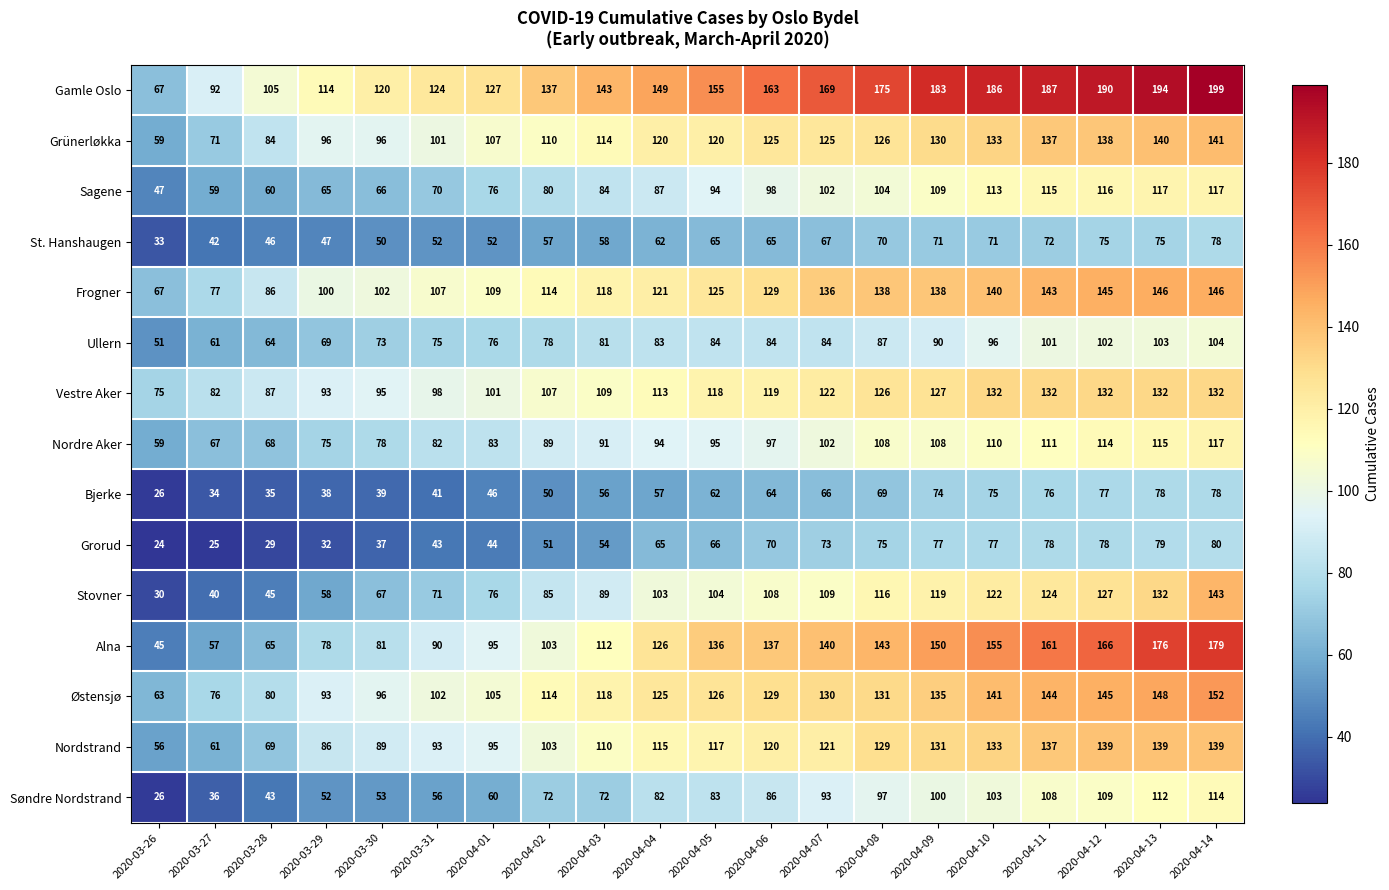

The Alna series shows 37 at 2020-04-11. True or false?

False